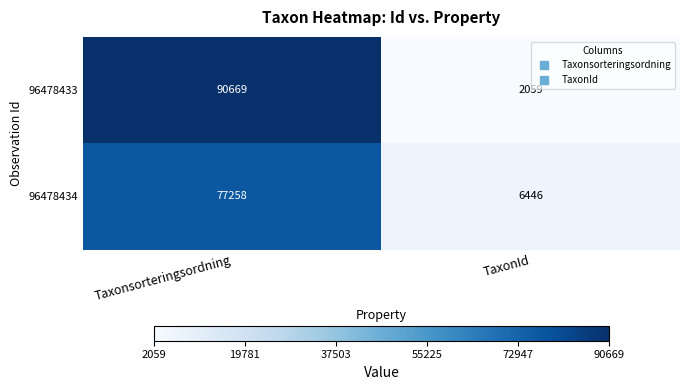

Rank the series by their average value, from lowest to highest.

96478434, 96478433